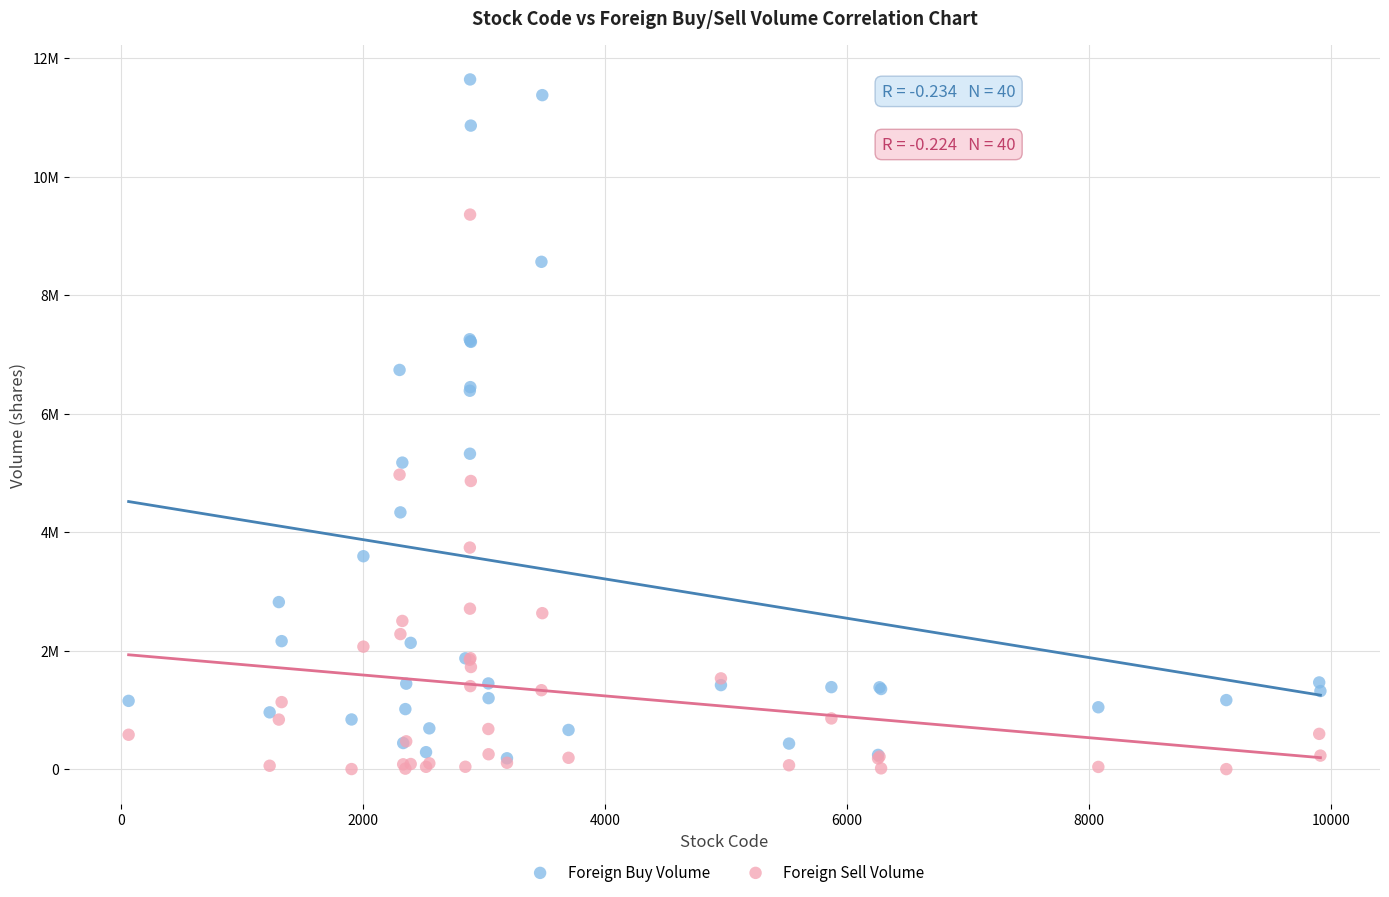

Which series reaches the maximum Y coordinate?

Foreign Buy Volume